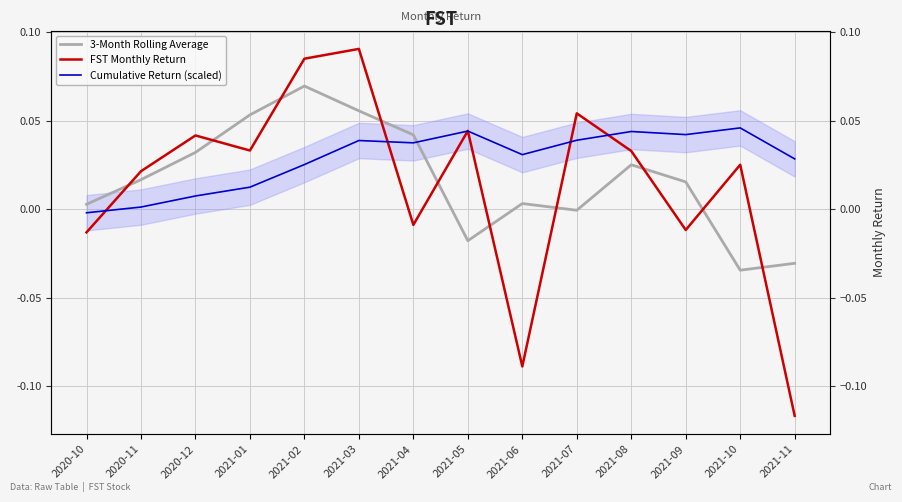

What is the difference between the maximum and minimum values in the 3-Month Rolling Average series?

0.1